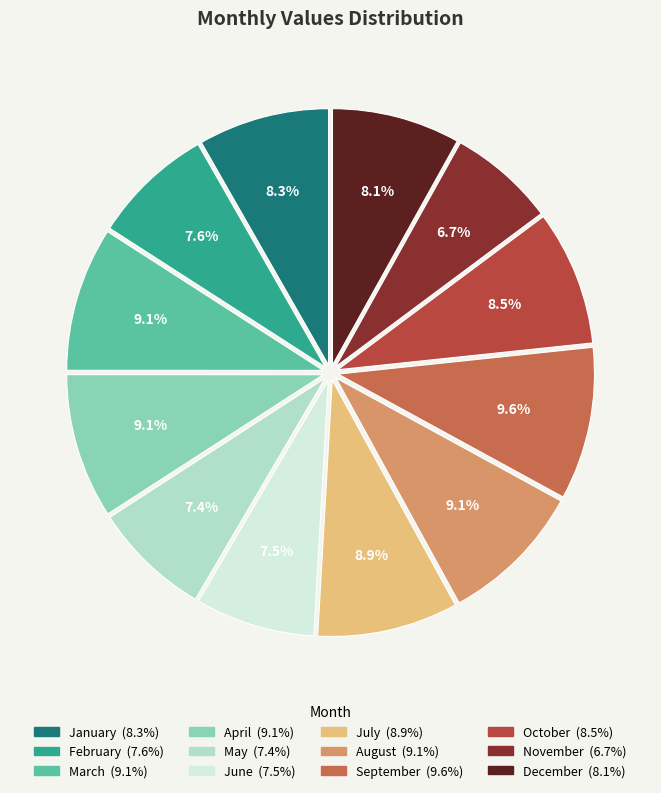

To the nearest percent, what is the combined percentage of October and February?

16%